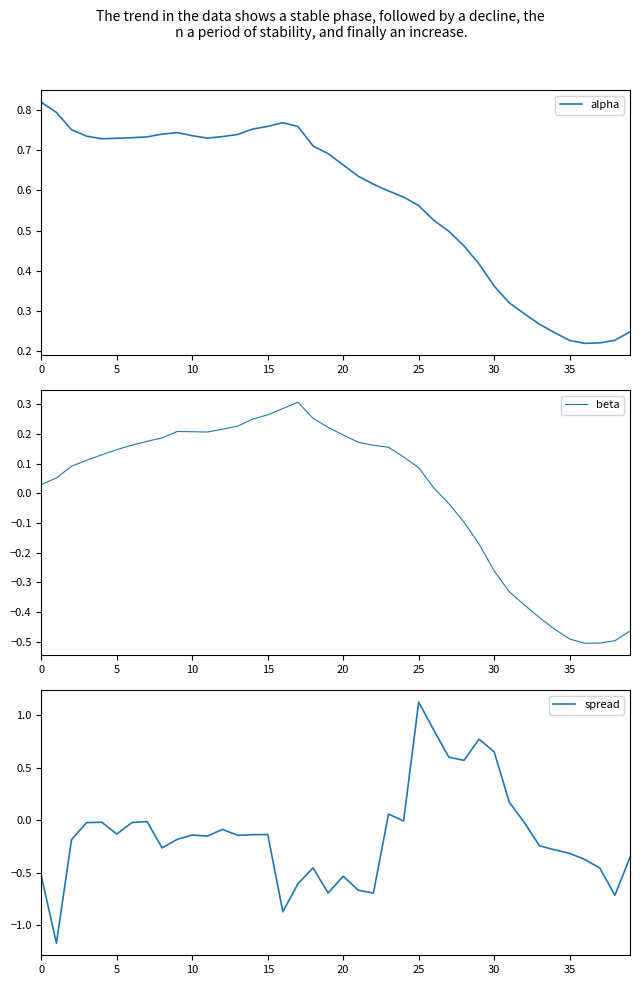

What are all the series names shown in the legend?

alpha, beta, spread